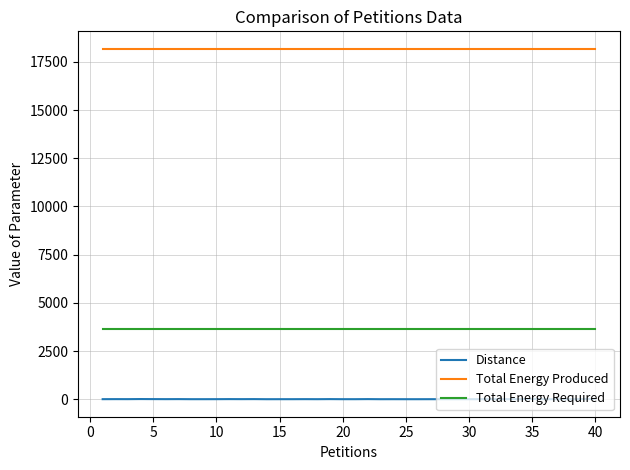

Which series has the largest total across all categories?

Total Energy Produced